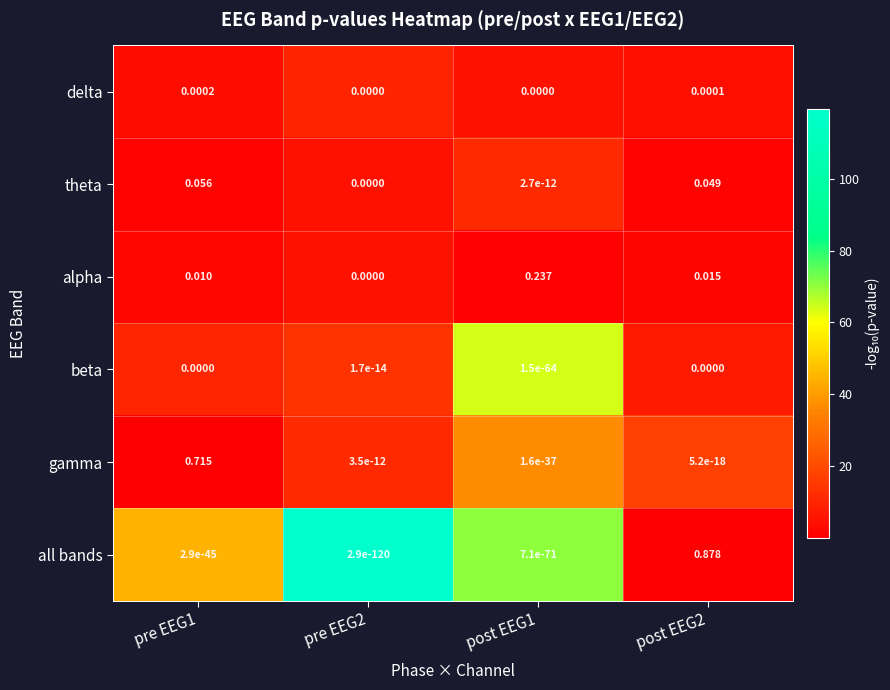

Which series has the largest range (max minus min)?

all bands